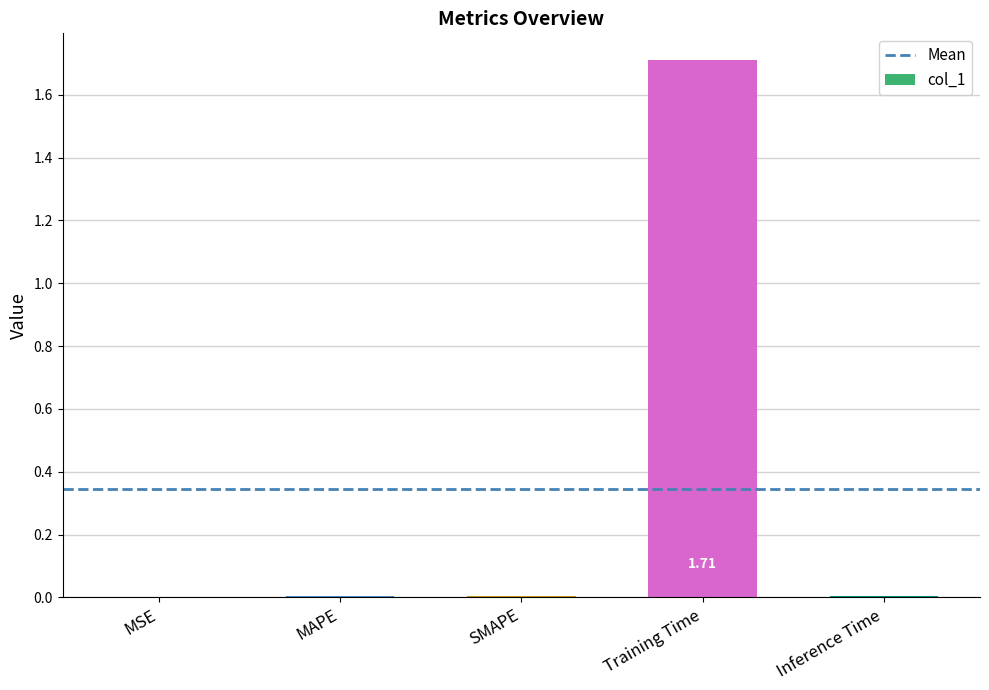

Which label corresponds to the largest value in the chart?

Training Time